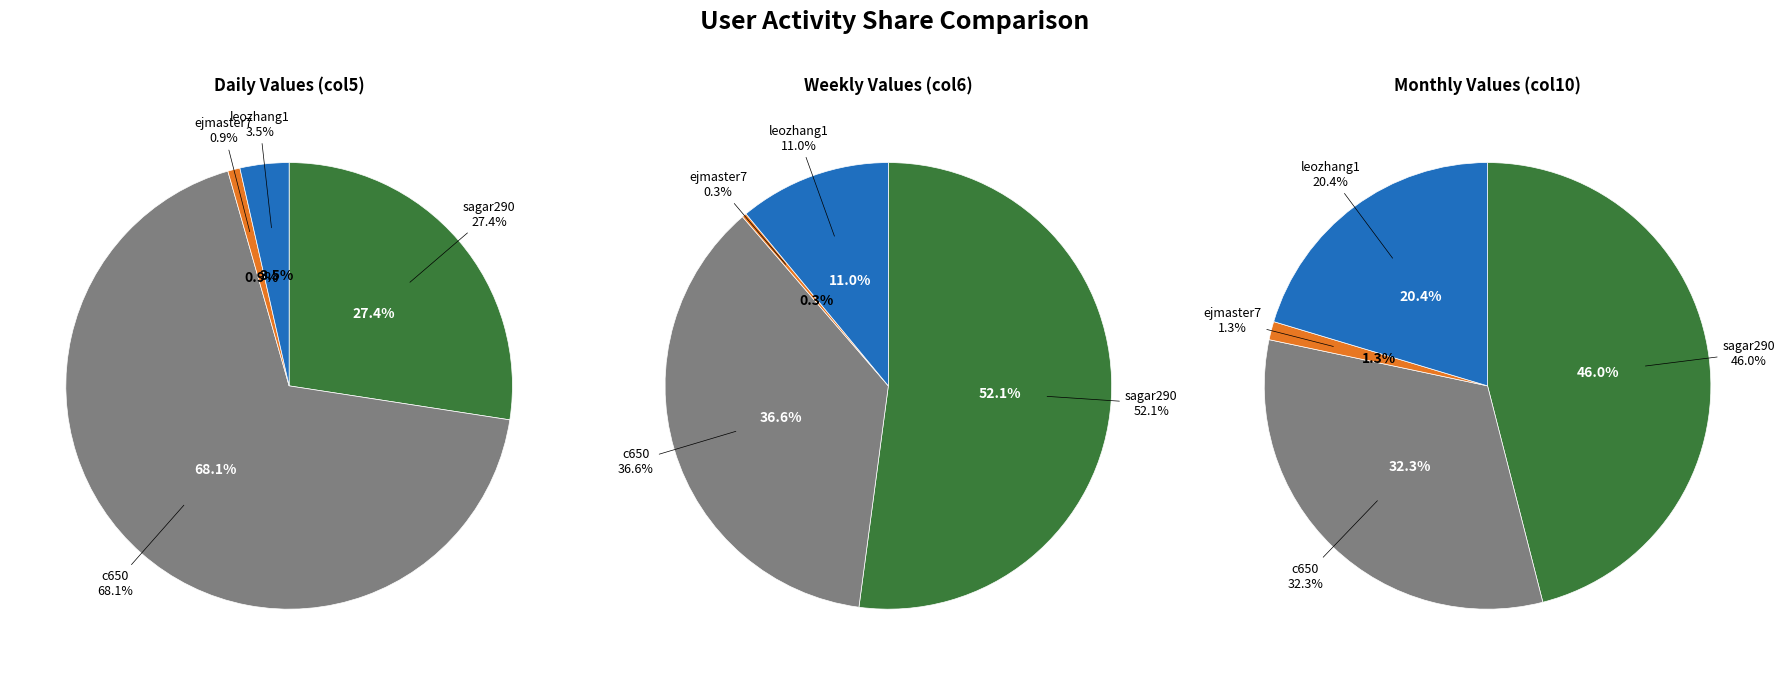

Count the number of slices in the pie.

4